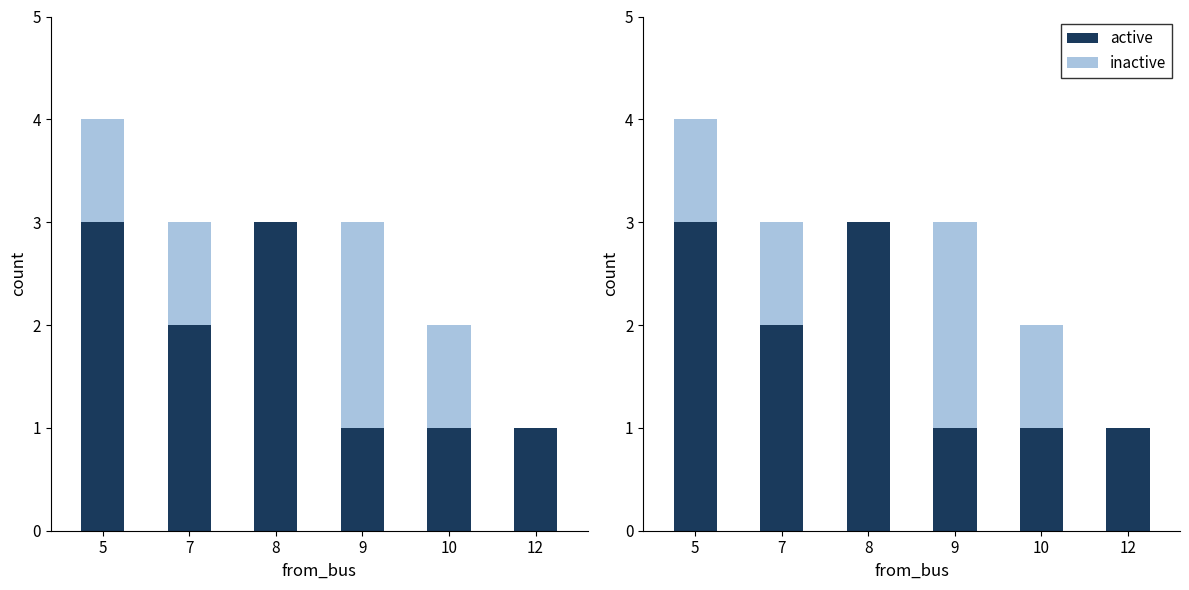

What is the value of the active bar at the 3rd from the left?

3